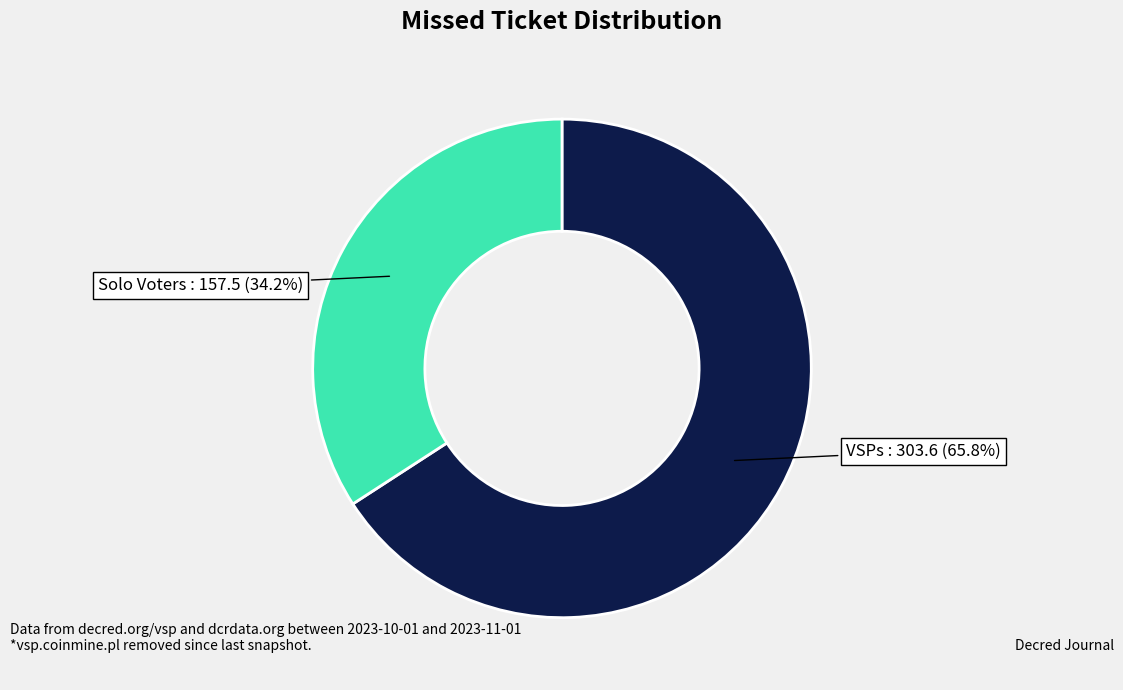

Is there any slice that represents more than half of the pie?

Yes